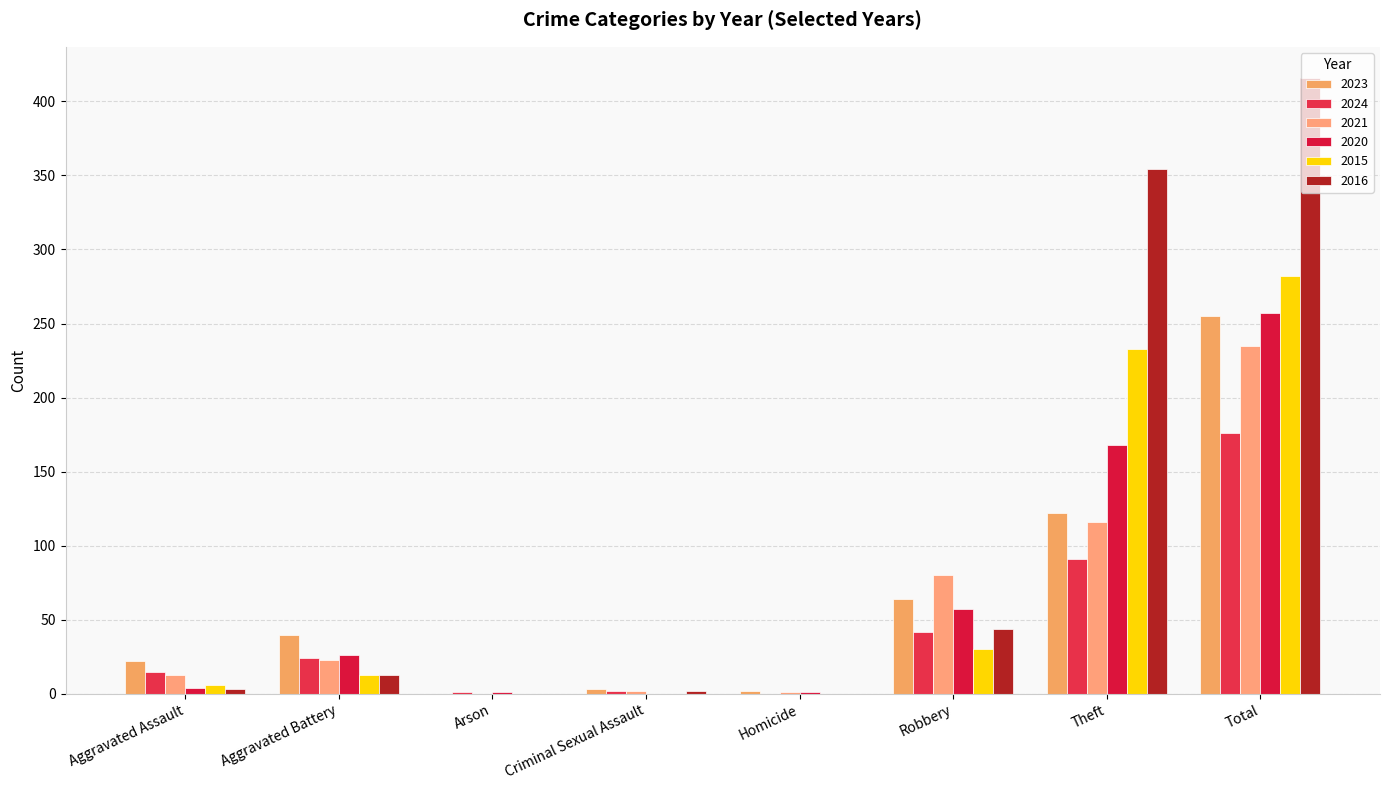

True or false: 2024 has a value of 176 at Total.

True